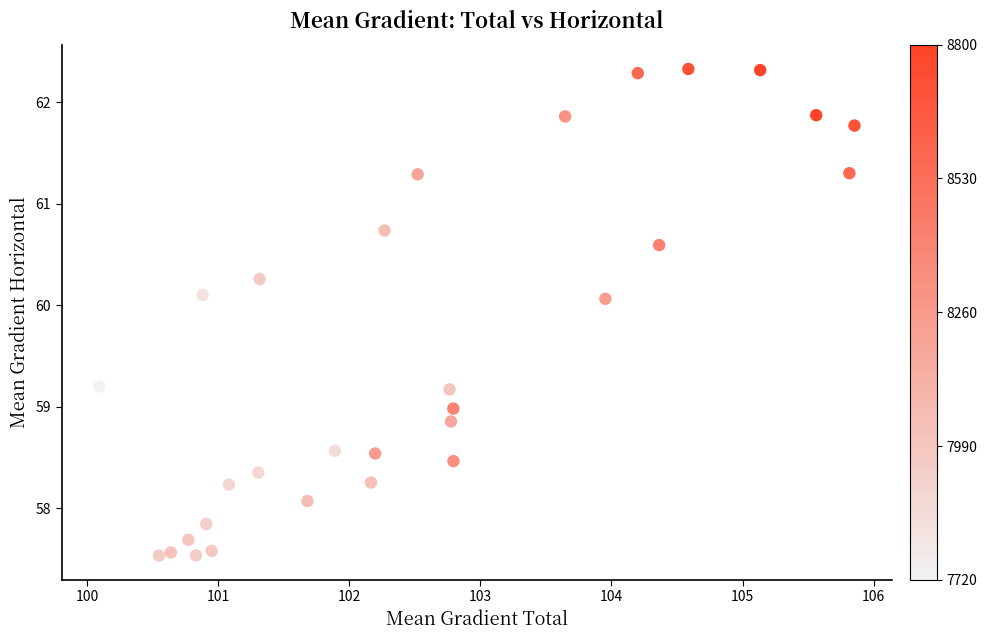

What is the range of Y values (max minus min)?

4.8